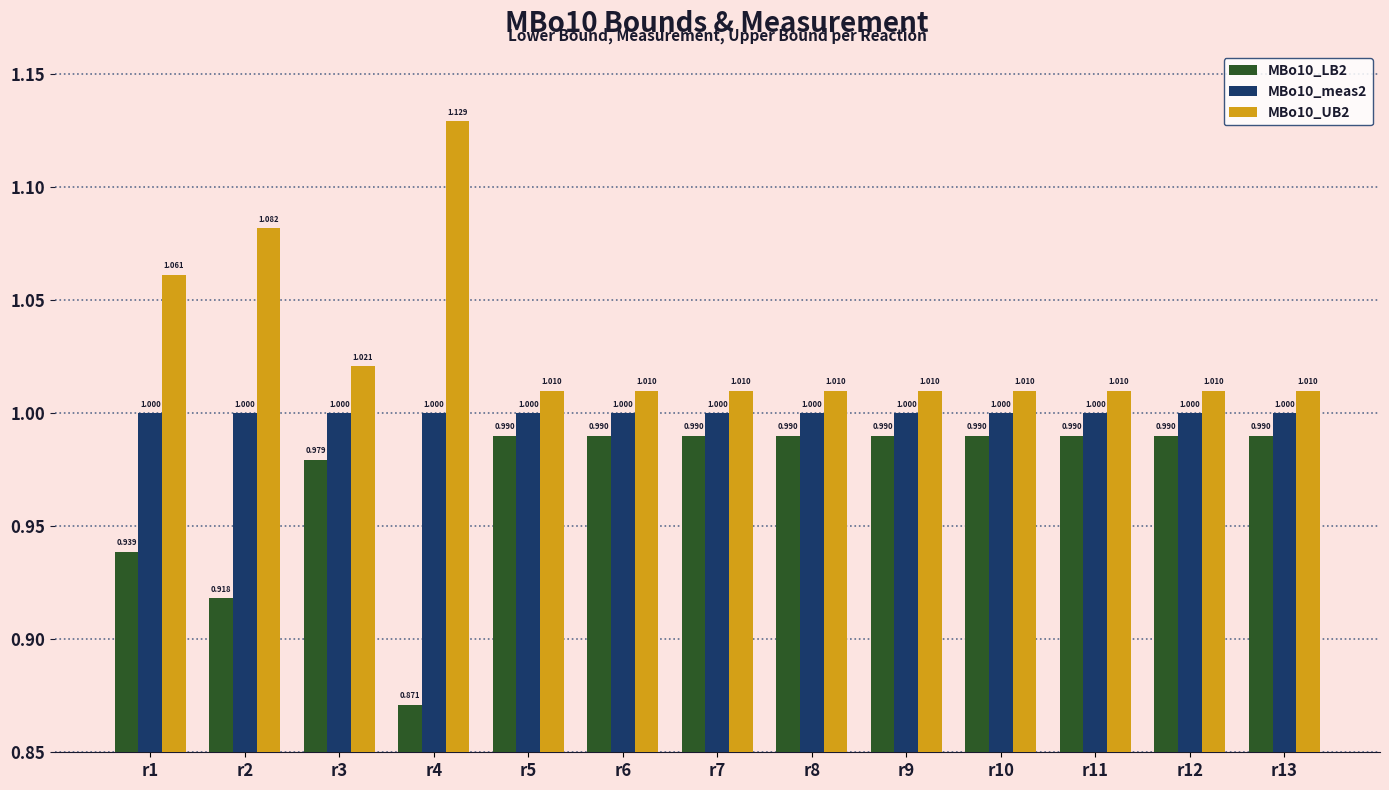

Read the MBo10_meas2 value at r3.

1.0